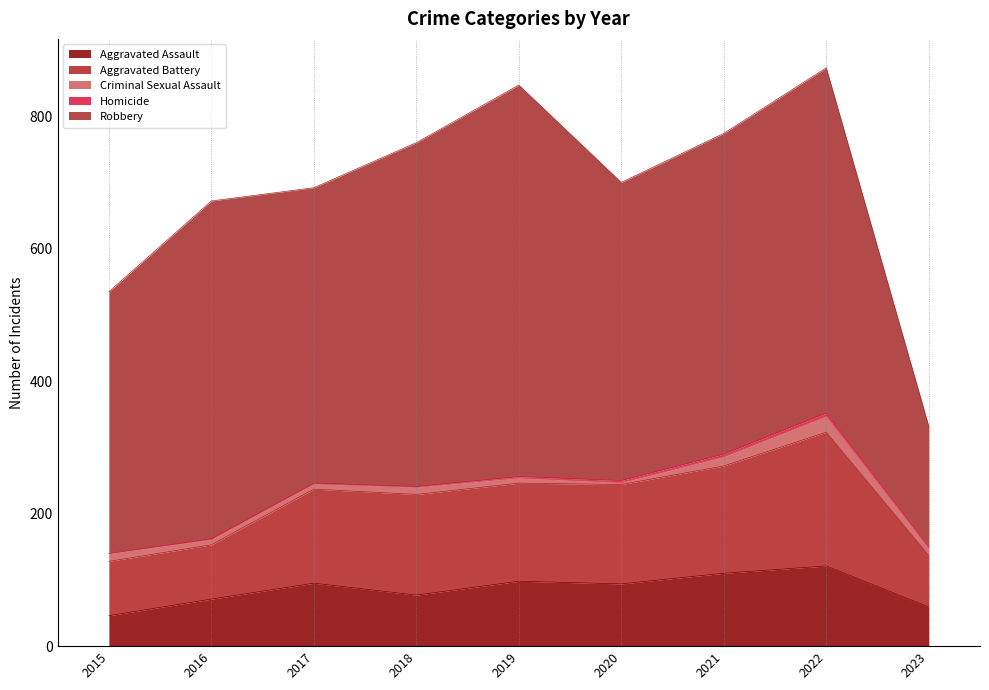

In Aggravated Battery, how many points are lower than both neighbors (excluding endpoints)?

1